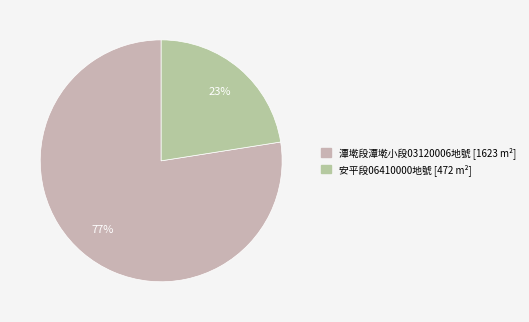

Which slice represents more than half of the pie?

新北市中和區潭墘段潭墘小段03120006地號